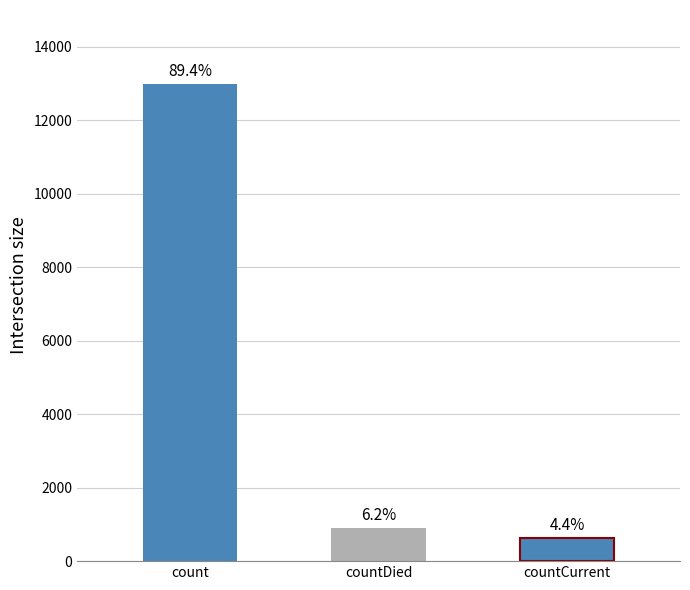

Count the number of values greater than 906.

1